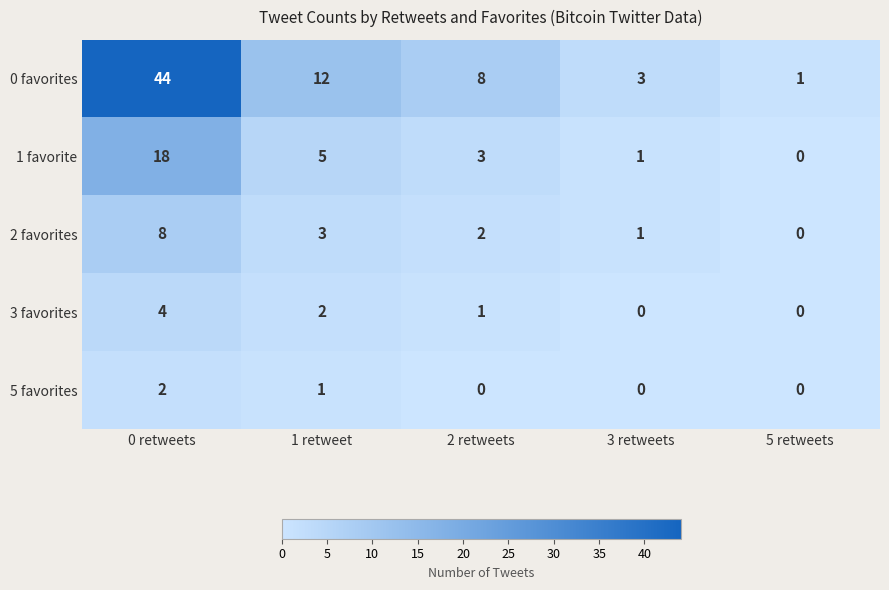

Reading right to left, extract all data points from this chart.

0 favorites: 1	3	8	12	44
1 favorite: 0	1	3	5	18
2 favorites: 0	1	2	3	8
3 favorites: 0	0	1	2	4
5 favorites: 0	0	0	1	2